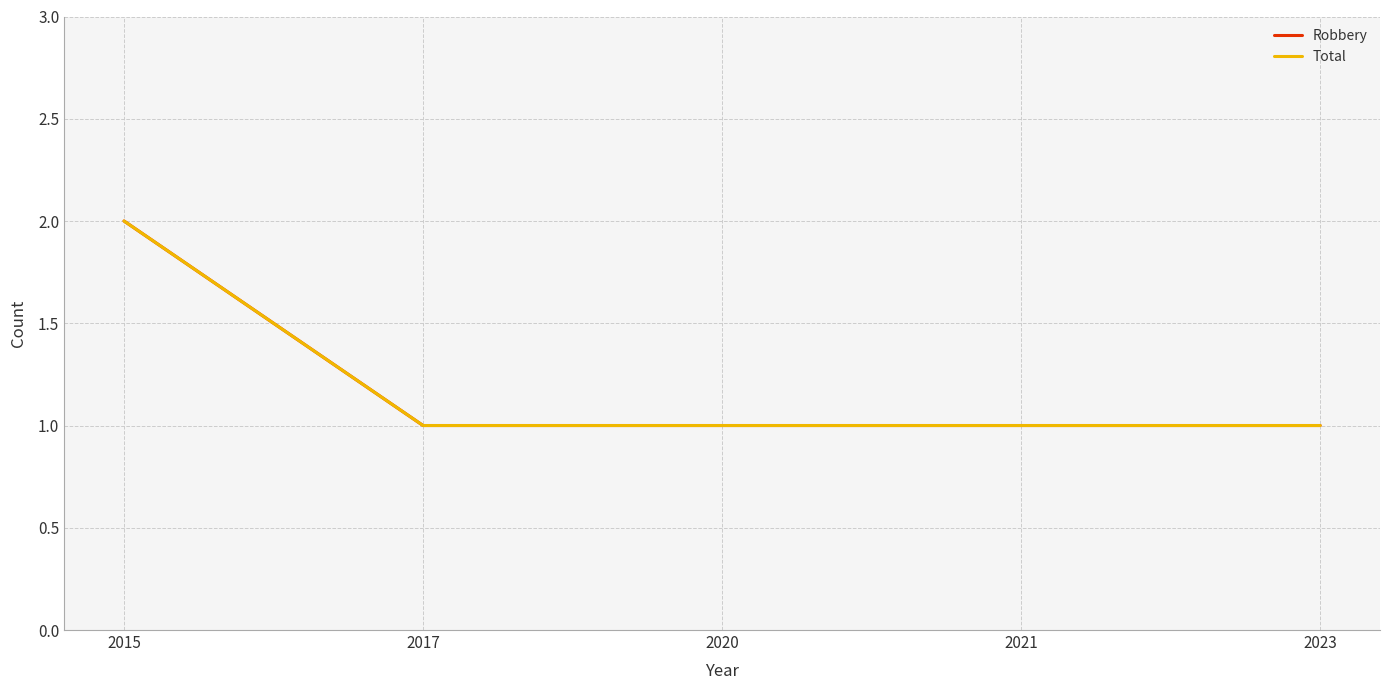

Between 2017 and 2021, which series saw the biggest shift?

Robbery